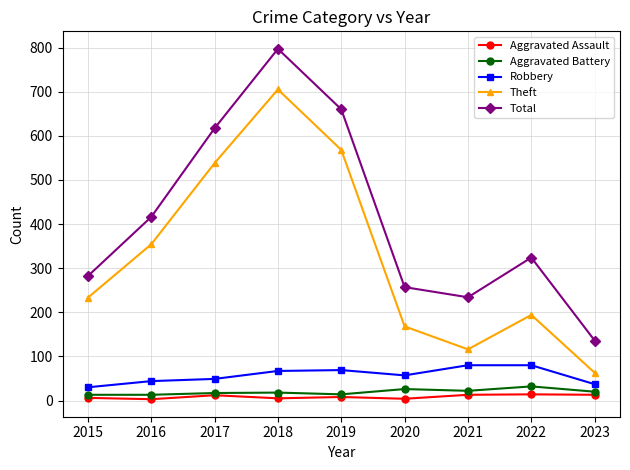

What is the difference between the Robbery values at 2017 and 2018?

18